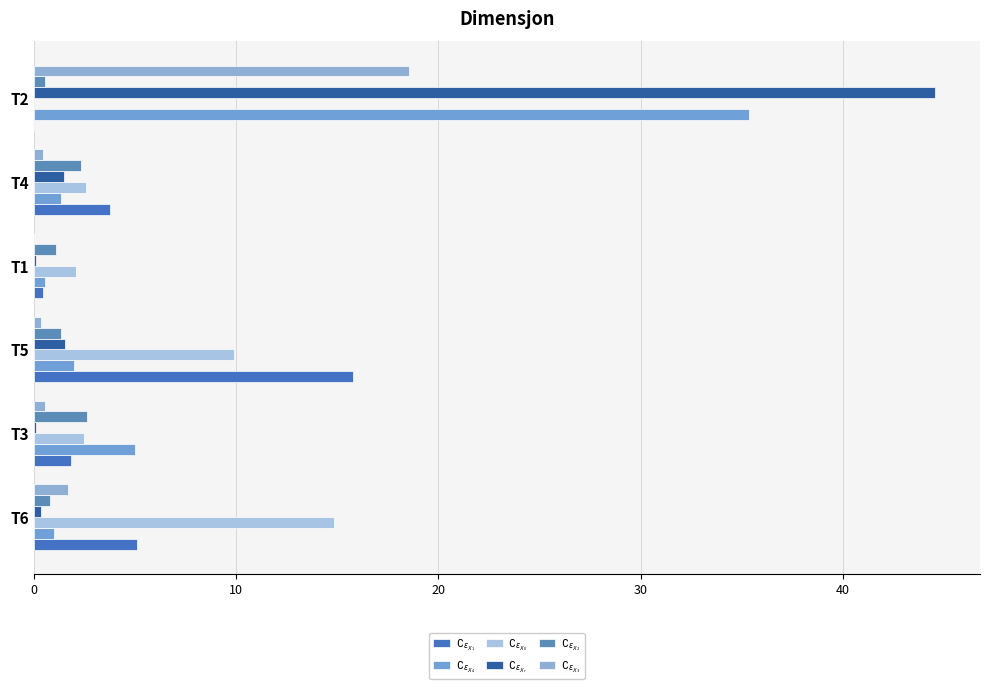

How many categories are shown in the chart?

6